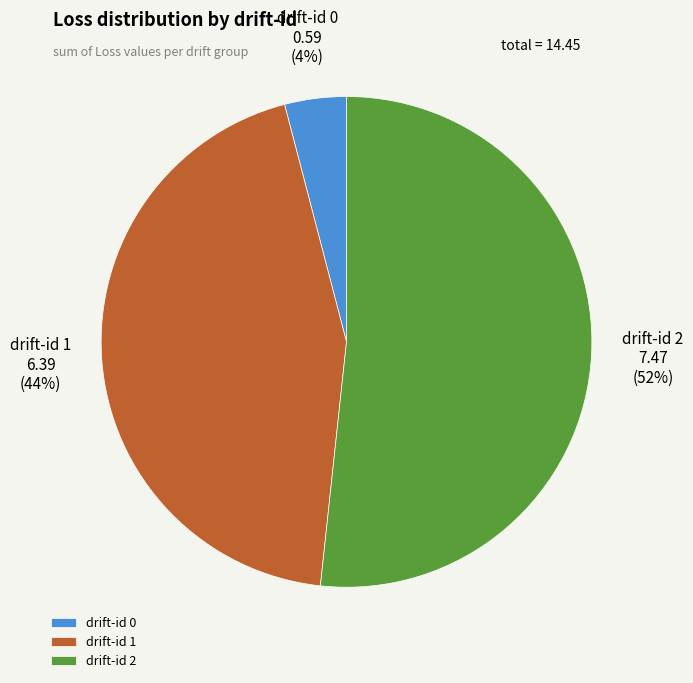

To the nearest percent, what is the difference between the largest and smallest slice percentages?

48%